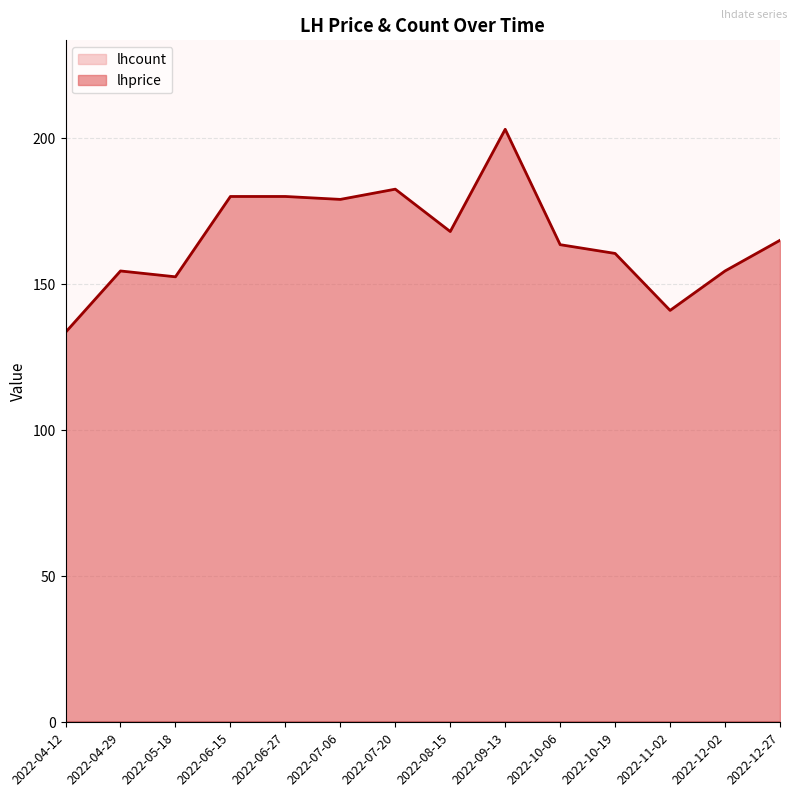

What is the smallest value displayed?

0.0